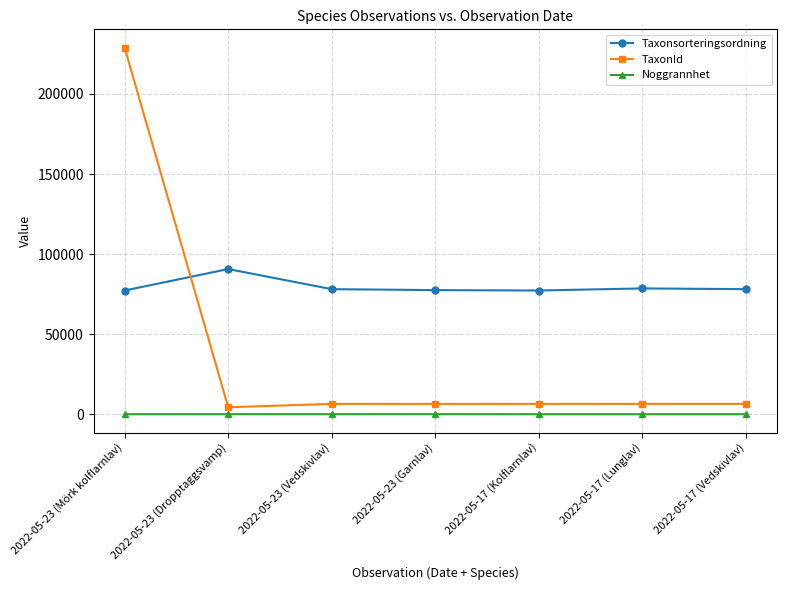

Rank the series by their maximum value, from highest to lowest.

TaxonId, Taxonsorteringsordning, Noggrannhet